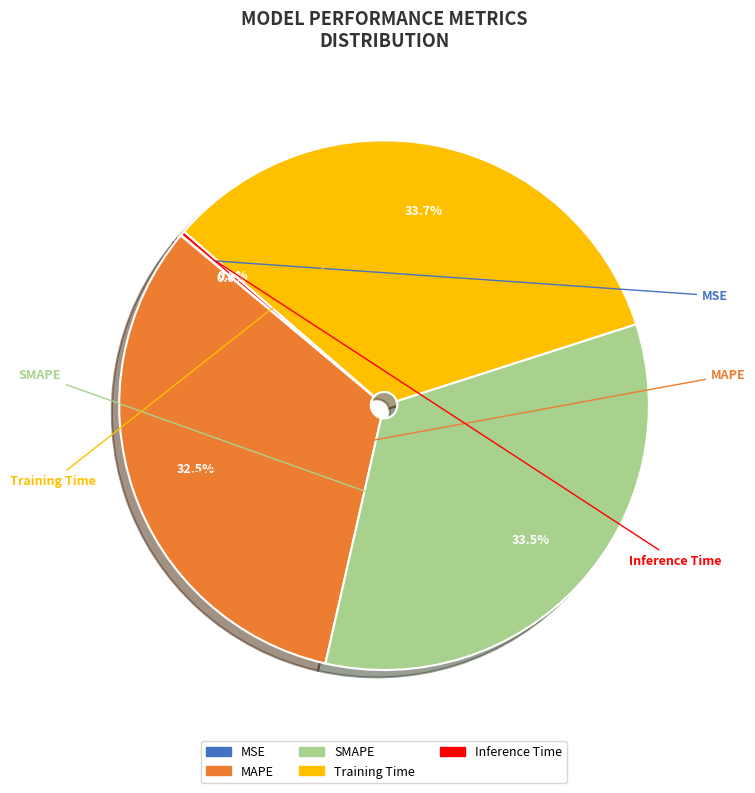

To the nearest percent, what is the difference between the largest and smallest slice percentages?

34%